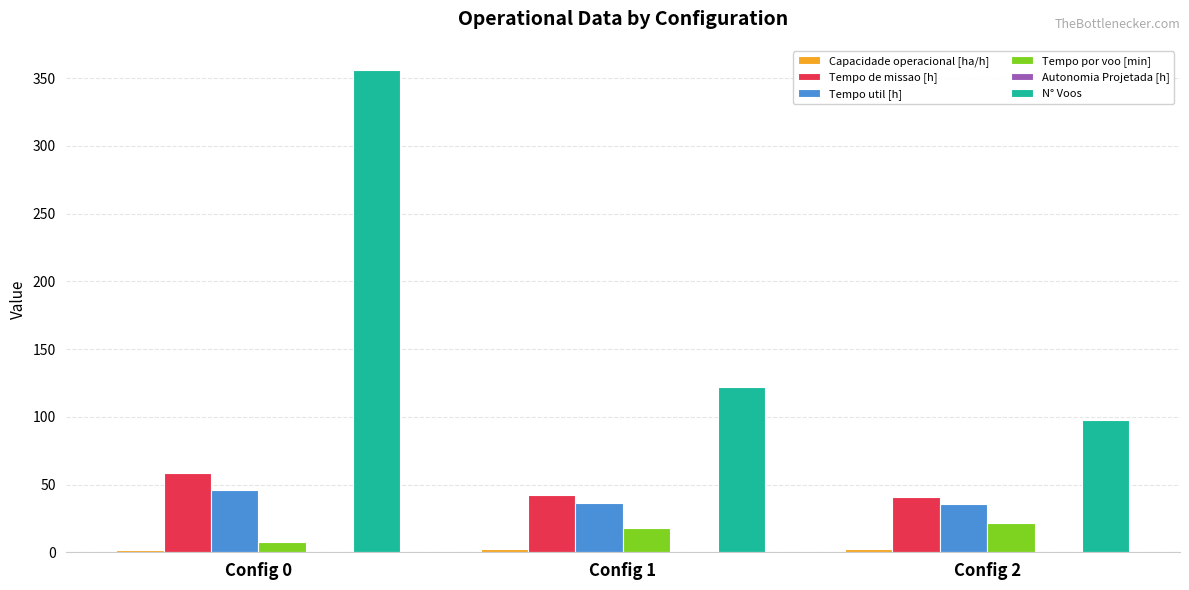

Which category has the highest value across all series?

Config 0